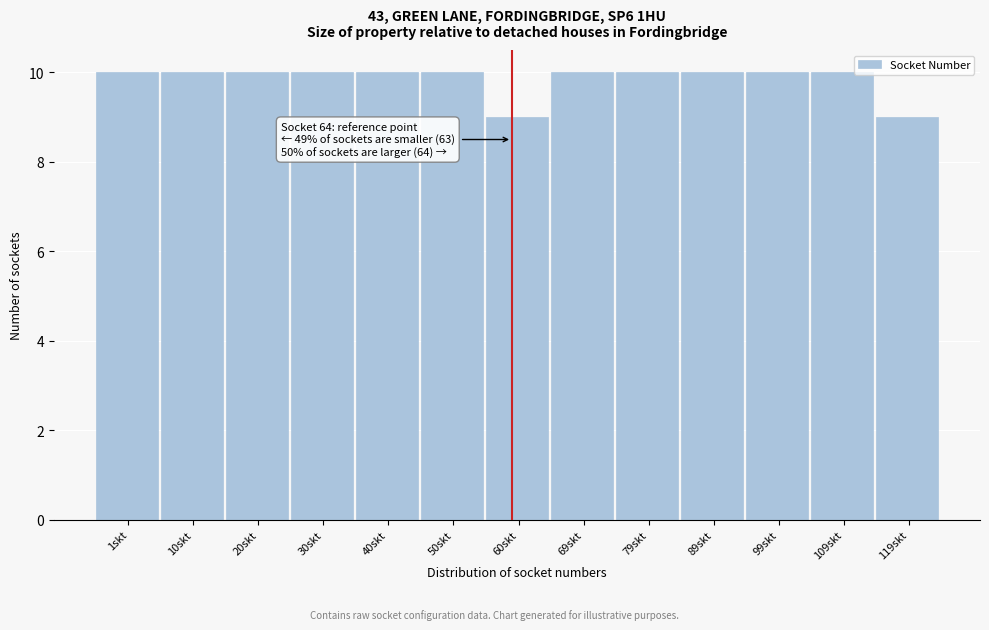

Reading left to right, what are all the values shown in this chart?

1skt=10	10skt=10	20skt=10	30skt=10	40skt=10	50skt=10	60skt=9	69skt=10	79skt=10	89skt=10	99skt=10	109skt=10	119skt=9